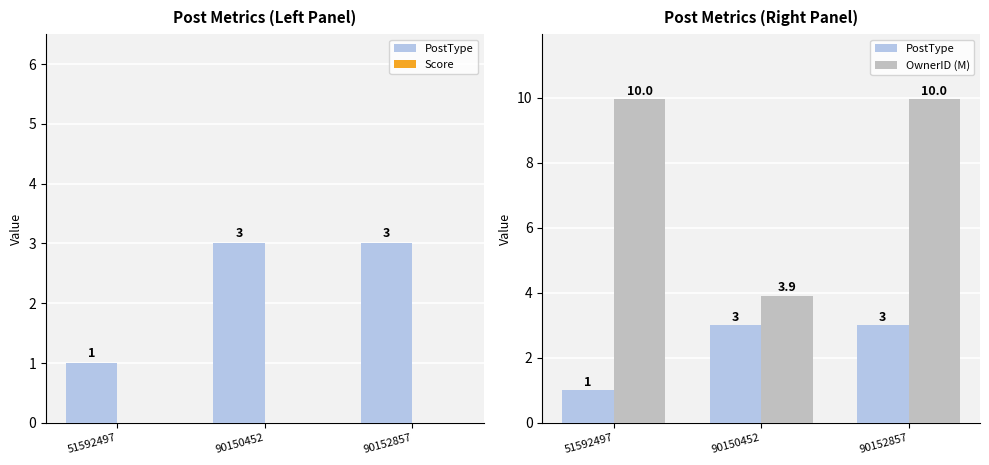

Which category has the lowest value in the Score series?

51592497